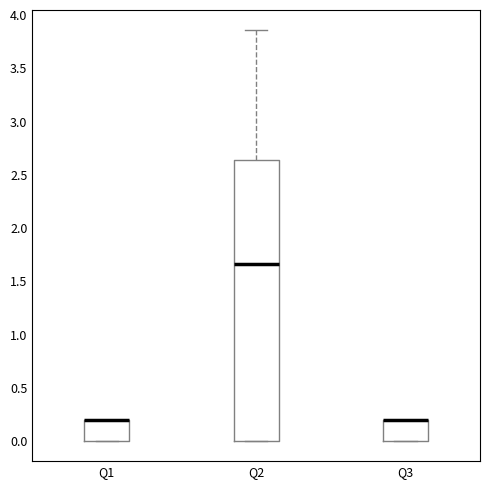

Reading left to right, read every box against the y-axis: the position of its median line, the range the box covers, and the ends of its whiskers. The values are not printed on the chart, so give them approximately, as read against the axis.

Q1: median 0.20 (drawn on the box's upper edge), box 0.00 to 0.20, whiskers 0.00 to 0.20
Q2: median 1.65, box 0.00 to 2.65, whiskers 0.00 to 3.85
Q3: median 0.20 (drawn on the box's upper edge), box 0.00 to 0.20, whiskers 0.00 to 0.20